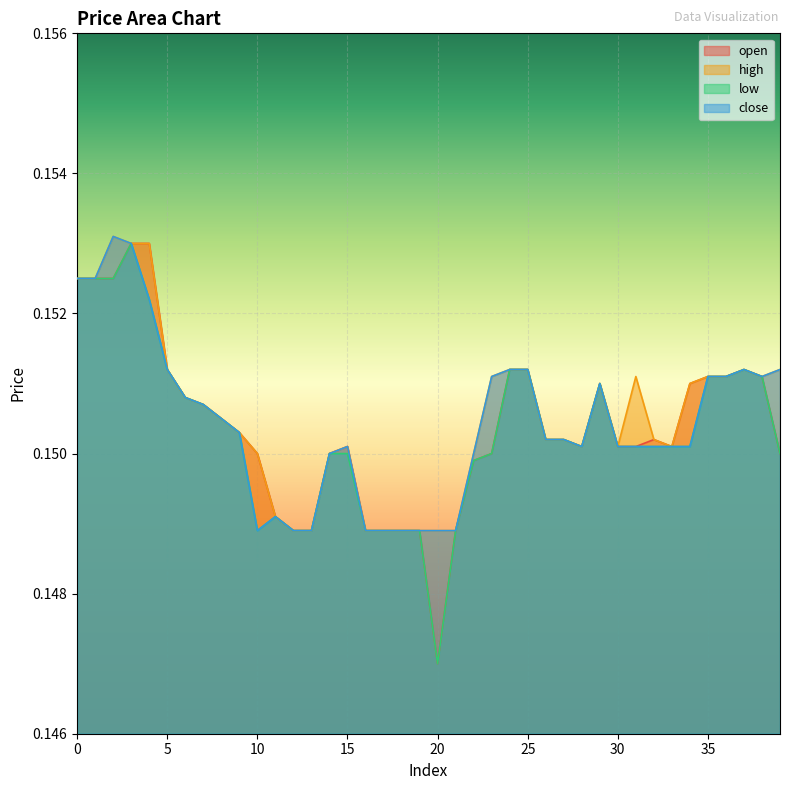

Between 28 and 38, which series saw the biggest shift?

open